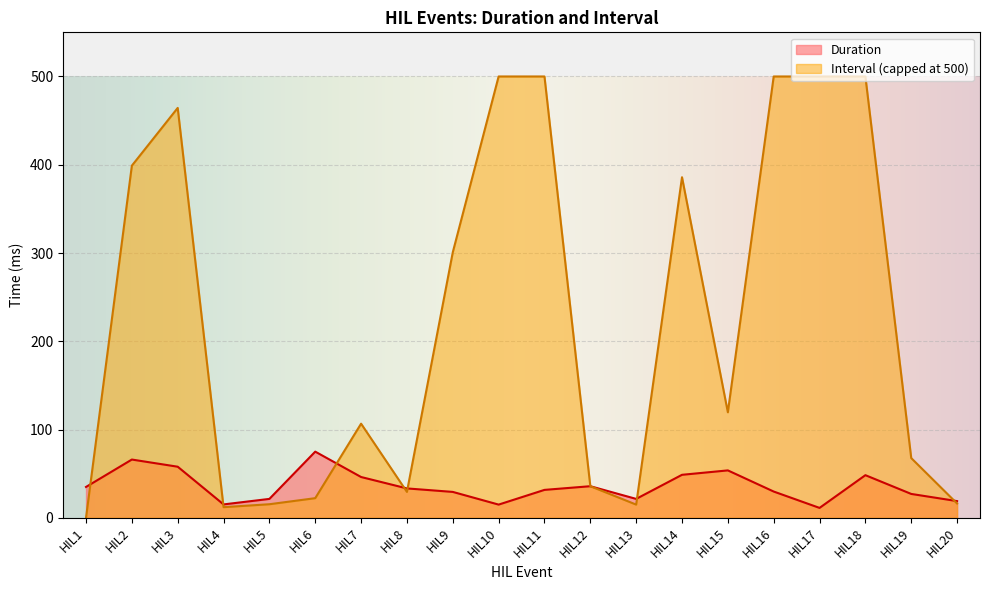

At HIL16, list the series in order from largest to smallest.

Interval (capped at 500), Duration